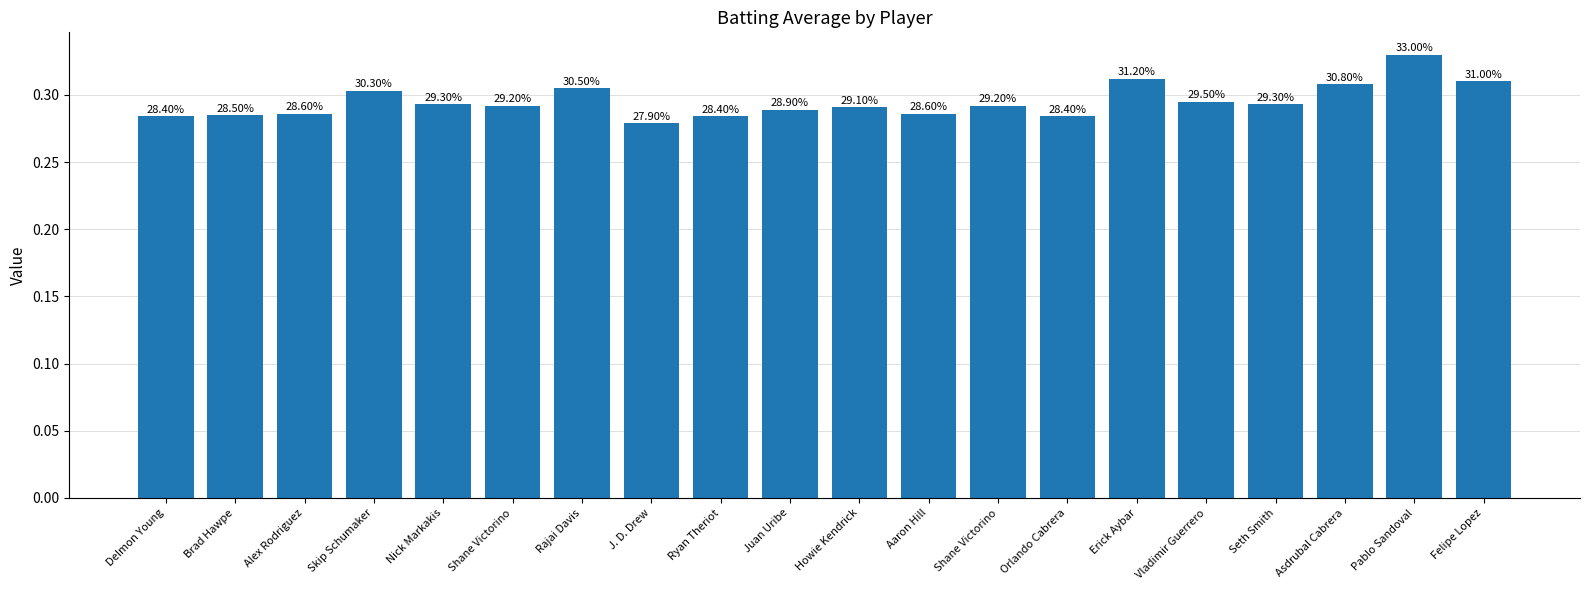

Does the chart contain stacked bars?

No